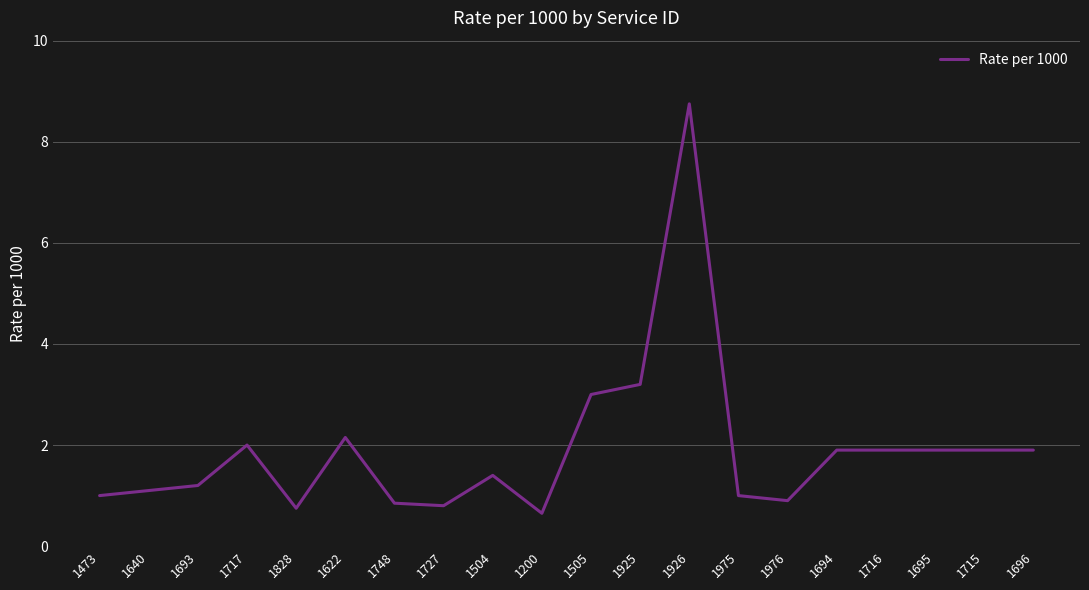

Between 1748 and 1694, which is larger?

1694